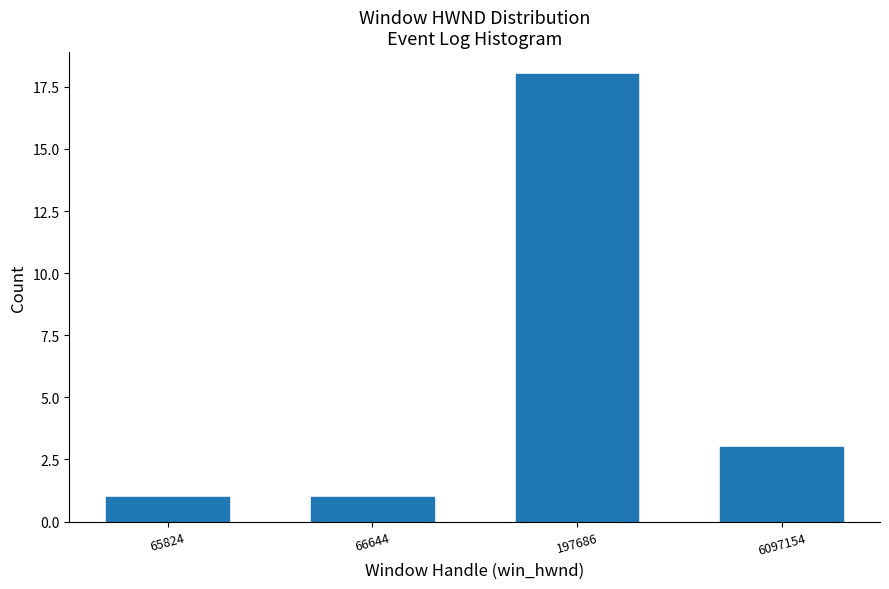

Reading left to right, list all the values displayed in this chart.

65824=1	66644=1	197686=18	6097154=3